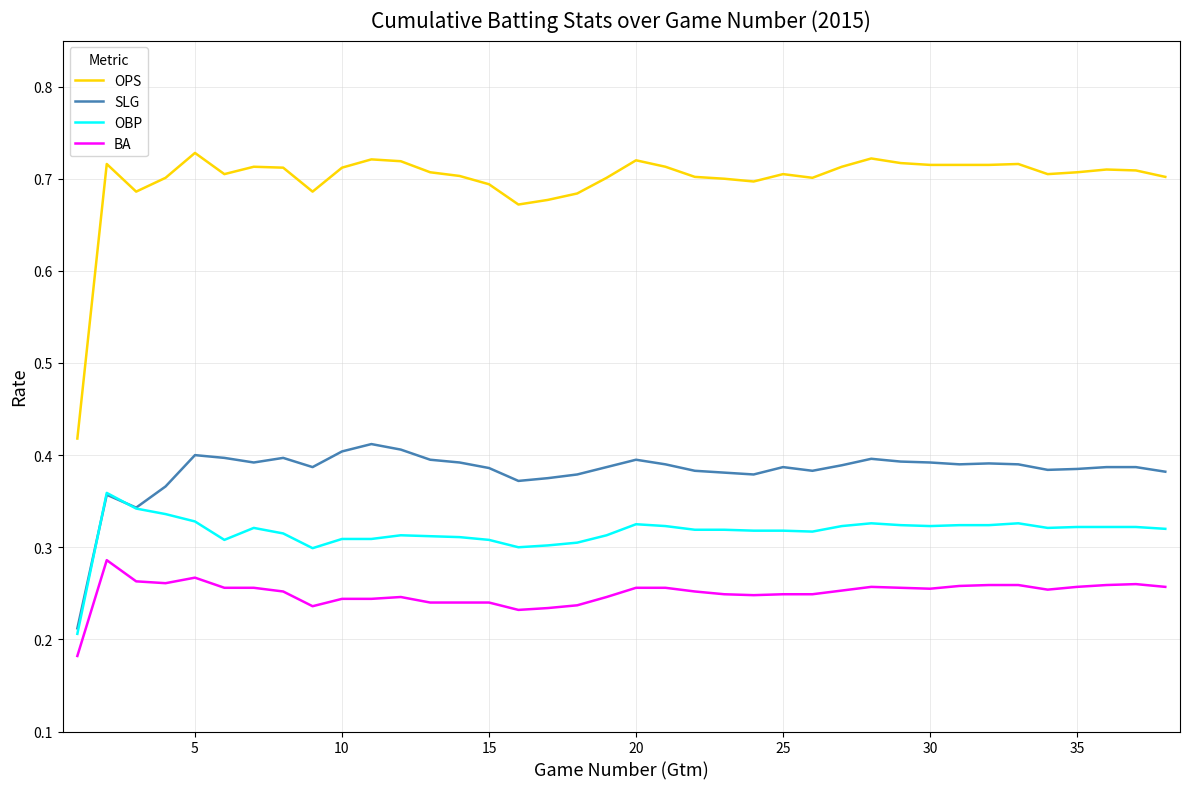

Rank the series by their maximum value, from lowest to highest.

BA, OBP, SLG, OPS